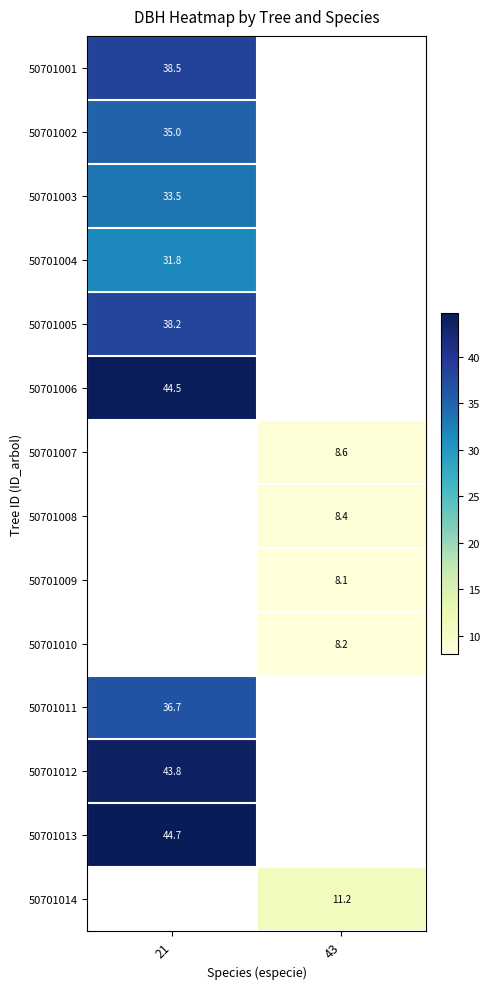

The 50701002 series shows 14.9 at 21. True or false?

False